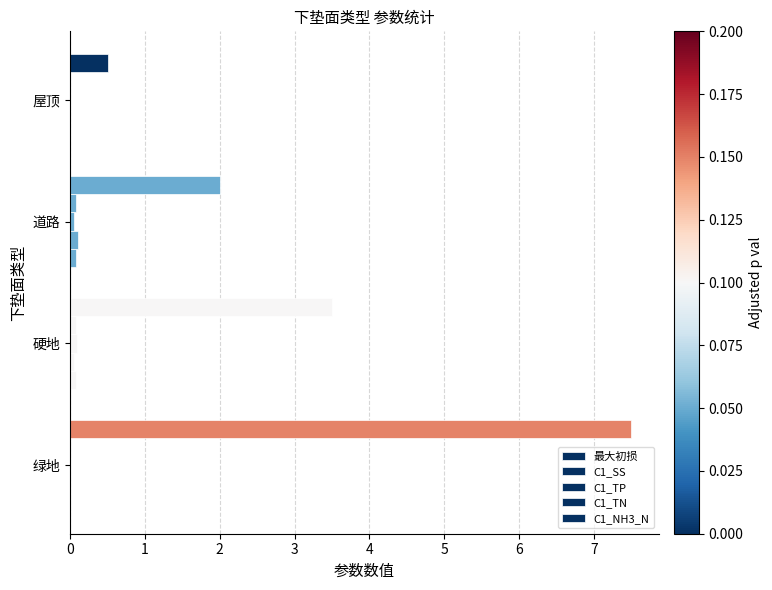

How many values in the 最大初损 series exceed 3?

2